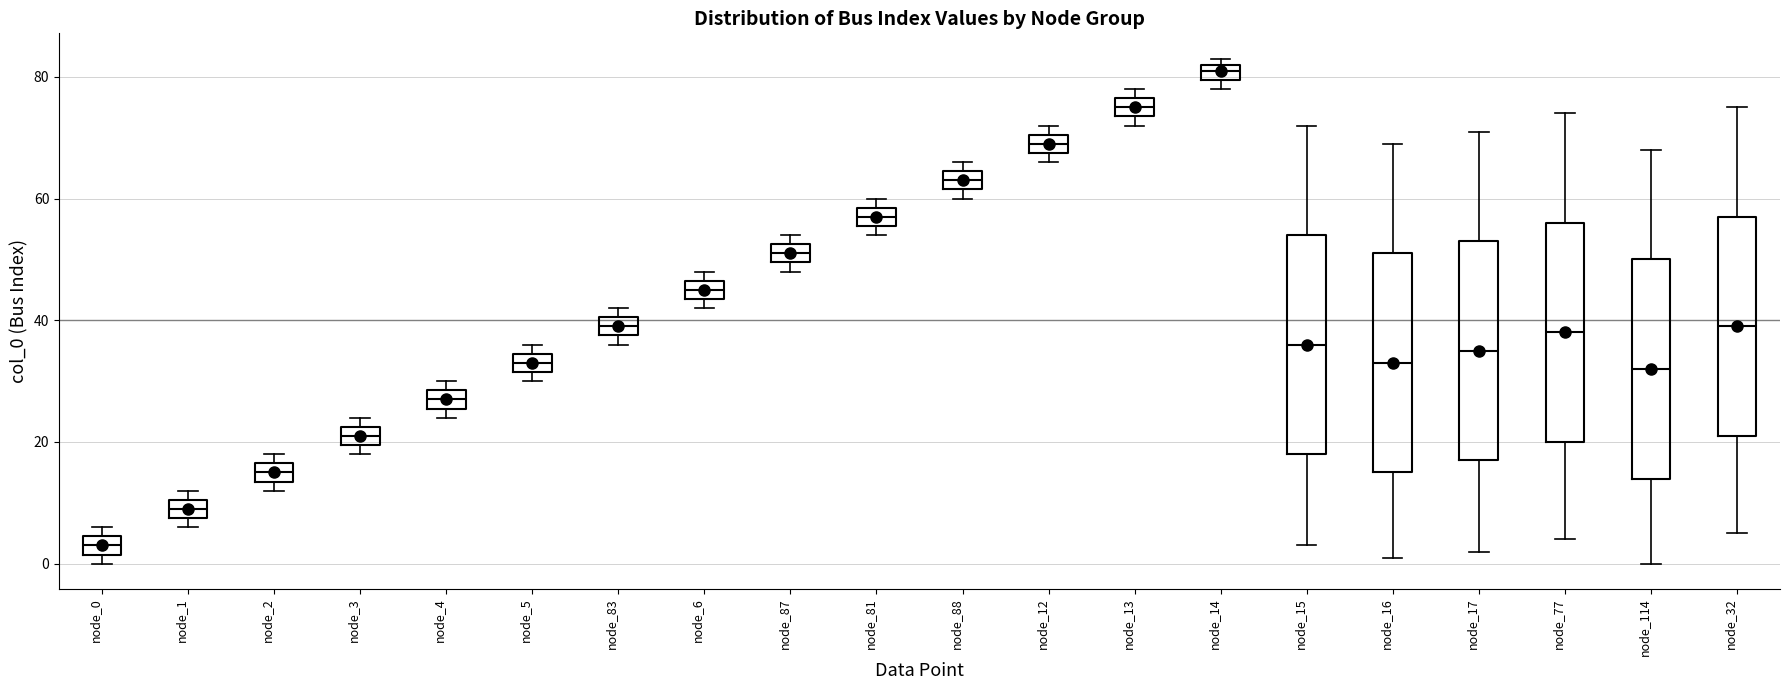

Which box has the lowest median line?

node_0